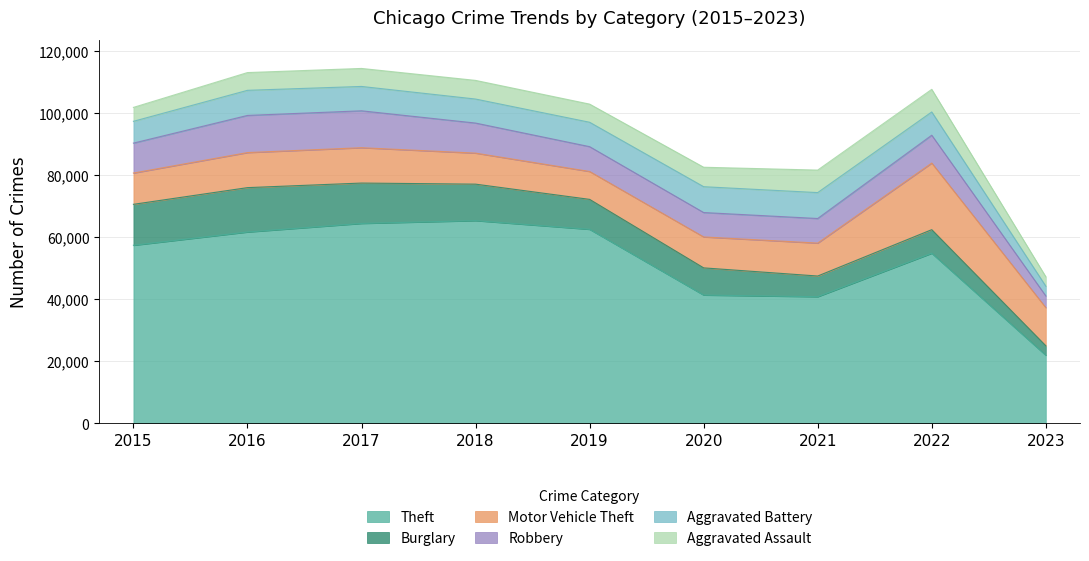

The Robbery series shows 9638 at 2015. True or false?

True